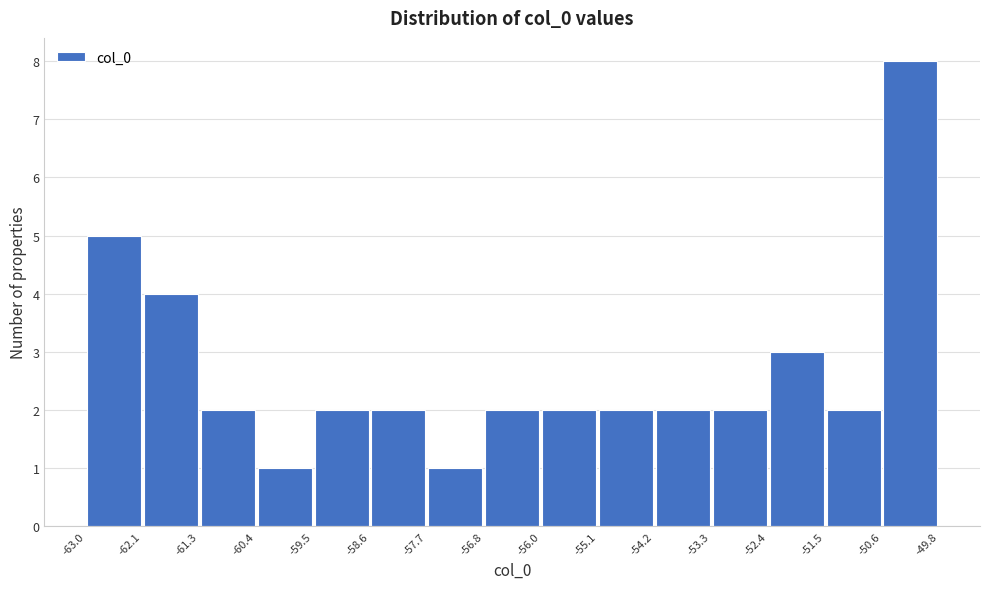

Reading left to right, transcribe this chart: for each bar, give the range it covers on the x-axis and its height. The values are not printed on the chart, so give them approximately, as read against the axis.

-63.0 to -62.1: 5
-62.1 to -61.3: 4
-61.3 to -60.4: 2
-60.4 to -59.5: 1
-59.5 to -58.6: 2
-58.6 to -57.7: 2
-57.7 to -56.8: 1
-56.8 to -56.0: 2
-56.0 to -55.1: 2
-55.1 to -54.2: 2
-54.2 to -53.3: 2
-53.3 to -52.4: 2
-52.4 to -51.5: 3
-51.5 to -50.6: 2
-50.6 to -49.8: 8